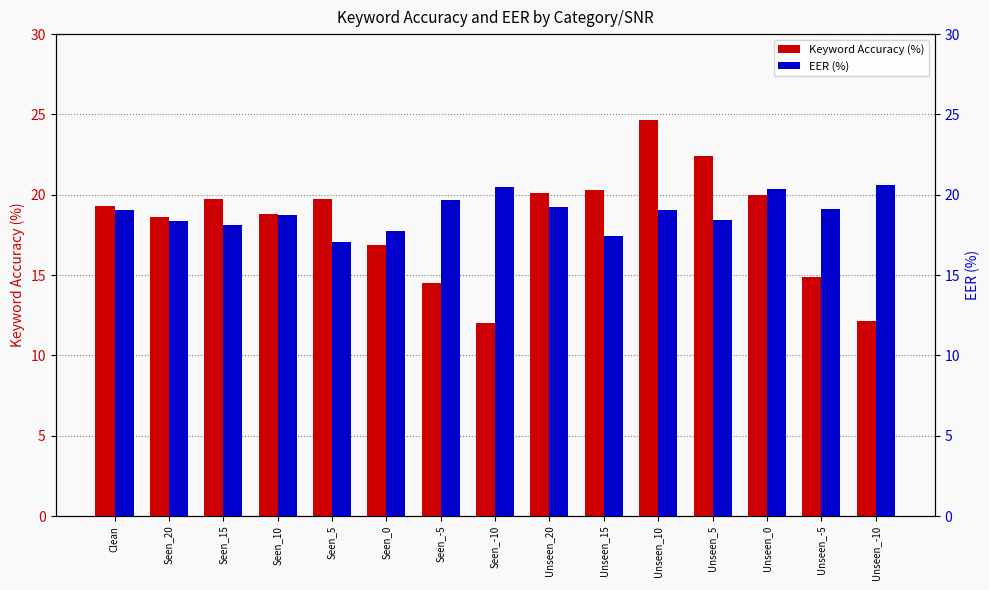

What is the maximum value for EER (%)?

20.6